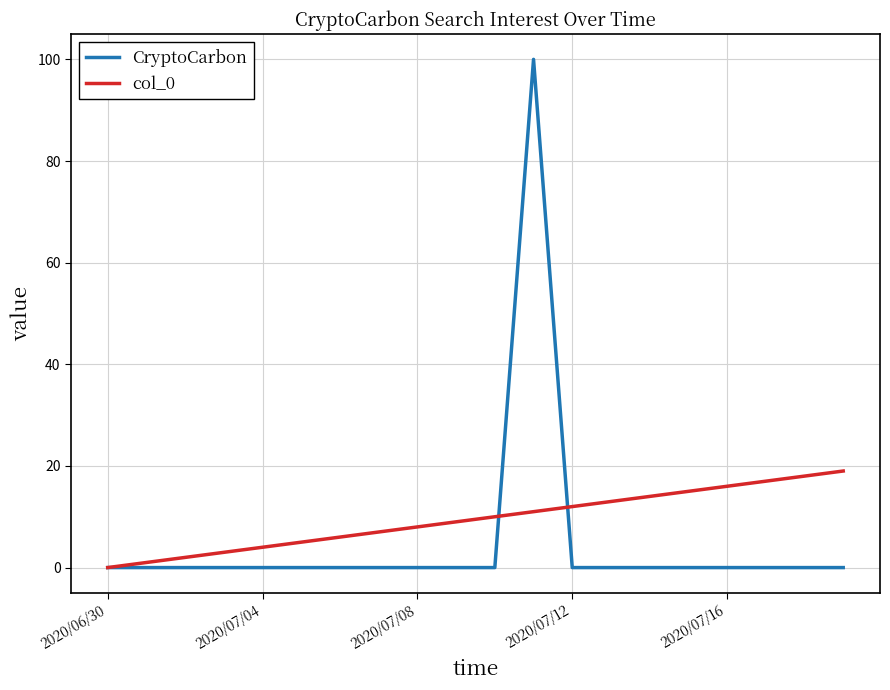

What is the sum of all col_0 values?

190